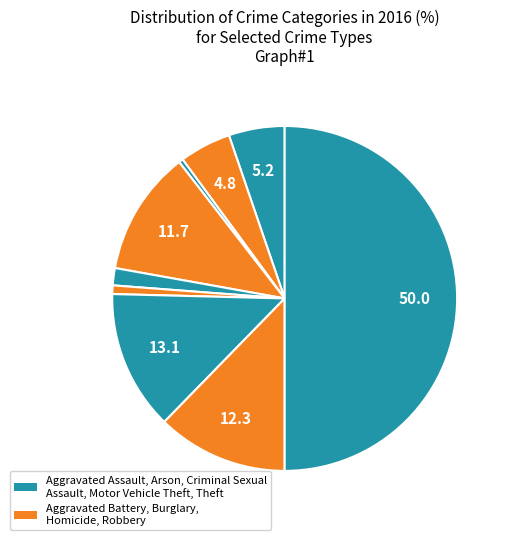

How many segments does this pie chart have?

9